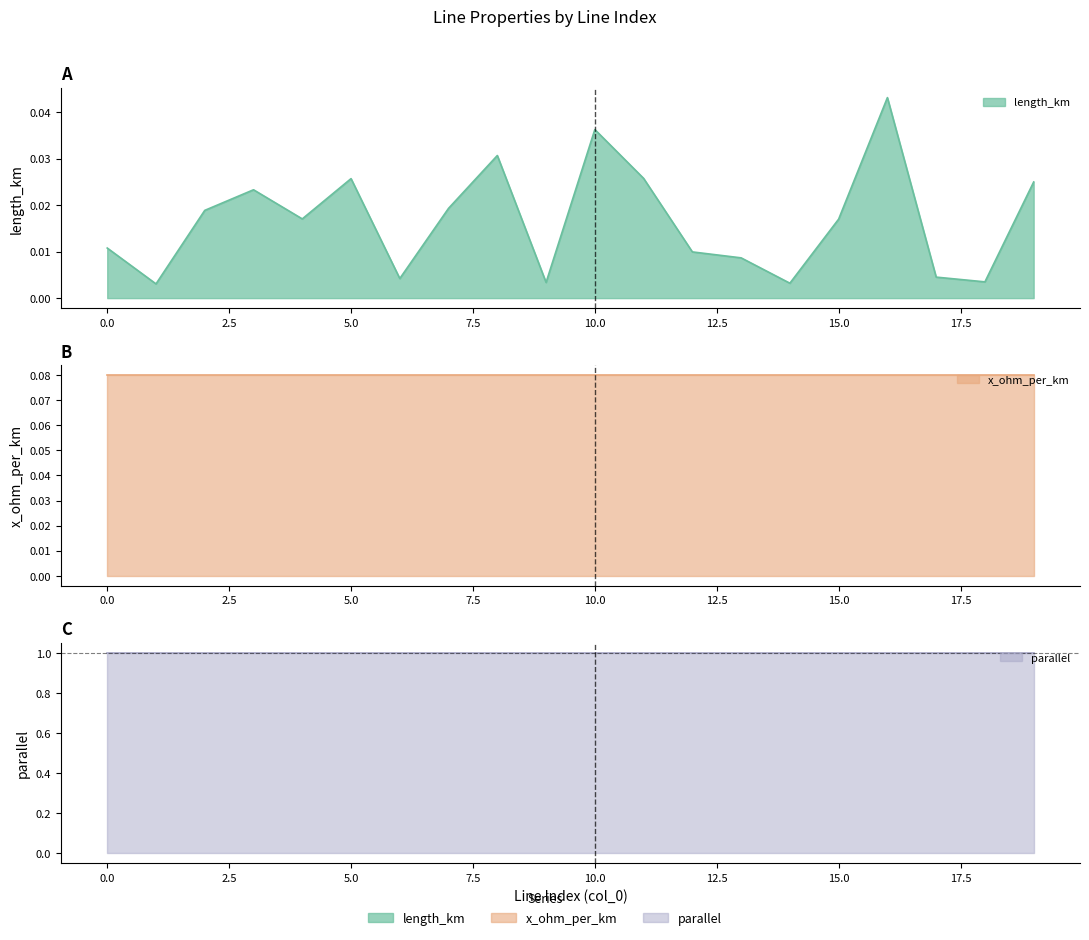

True or false: x_ohm_per_km and length_km intersect in this chart.

False